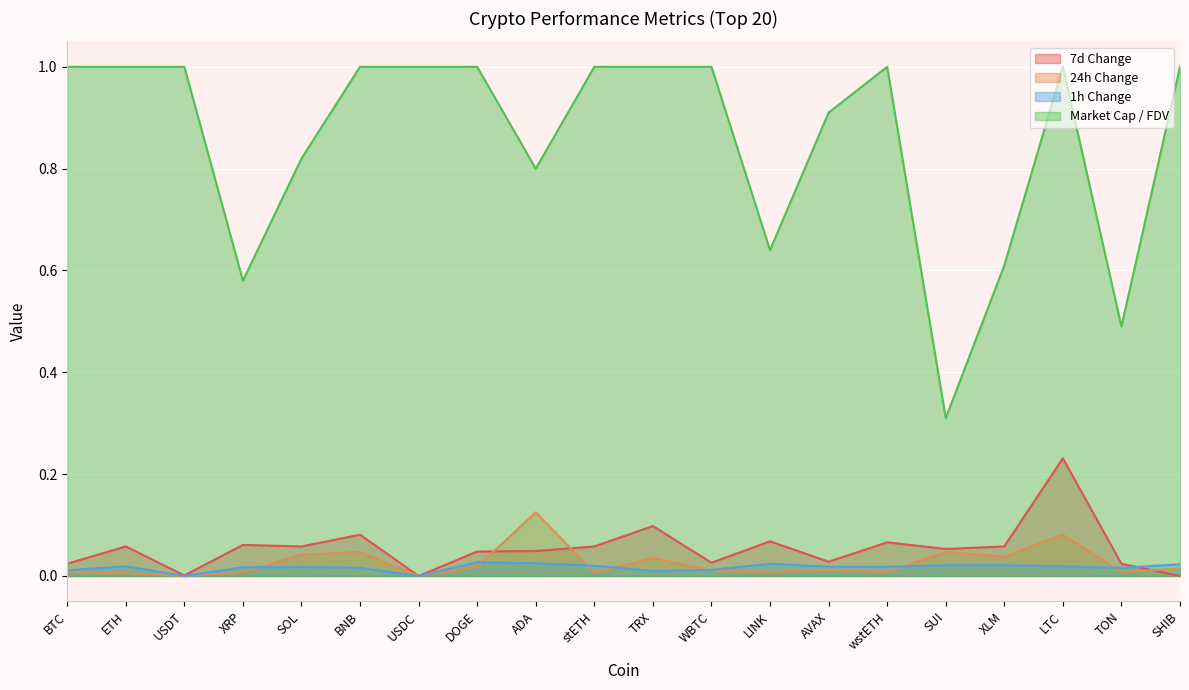

Between stETH and SHIB, which series saw the biggest shift?

7d Change